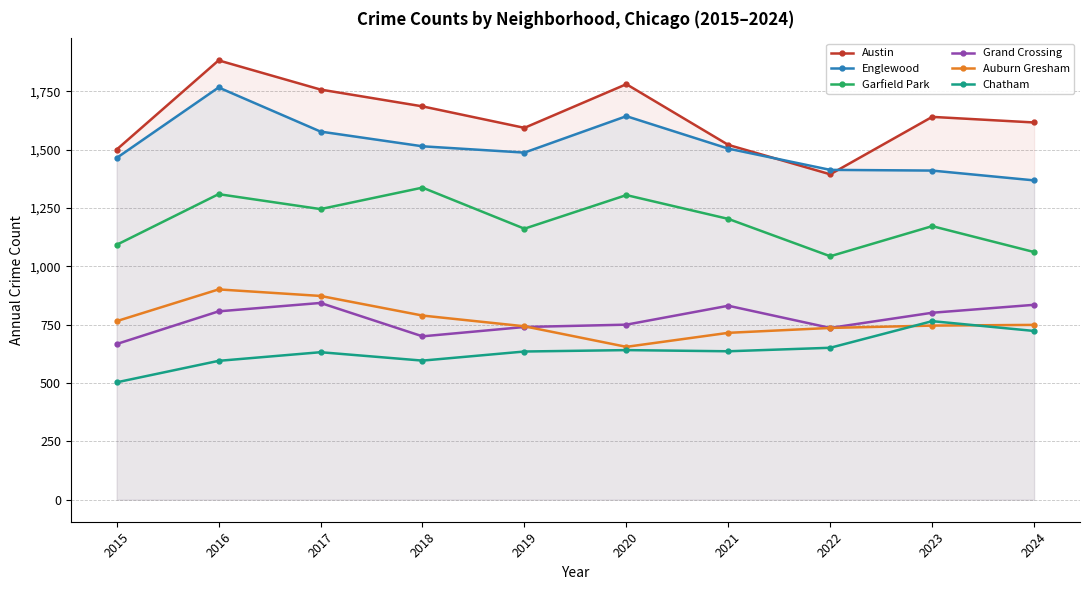

Count the number of categories in the chart.

10